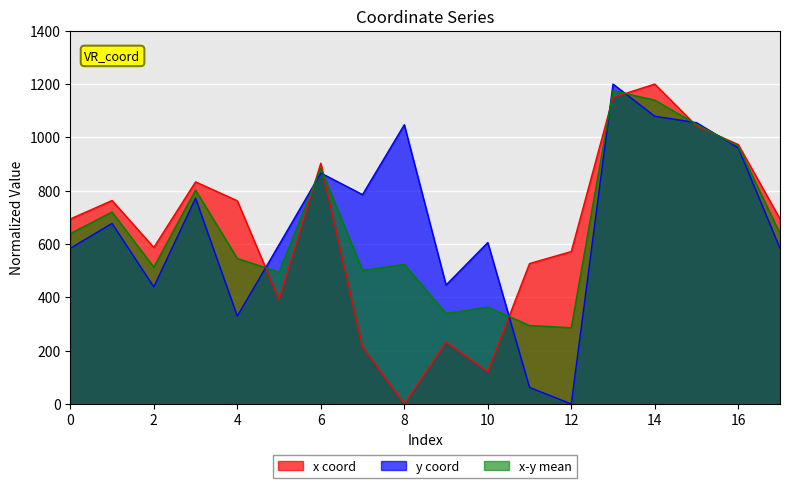

How many lines are shown in the chart?

3